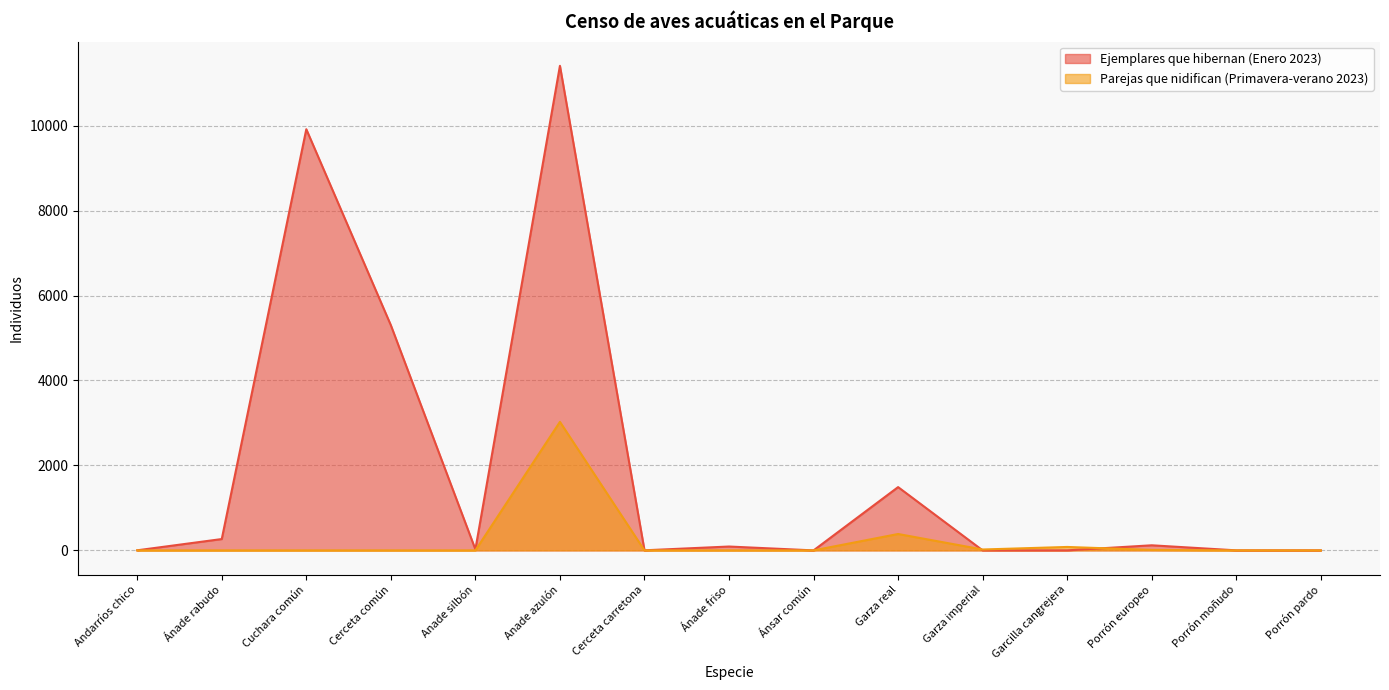

Where does the Ejemplares que hibernan (Enero 2023) series first go above 24?

Ánade rabudo